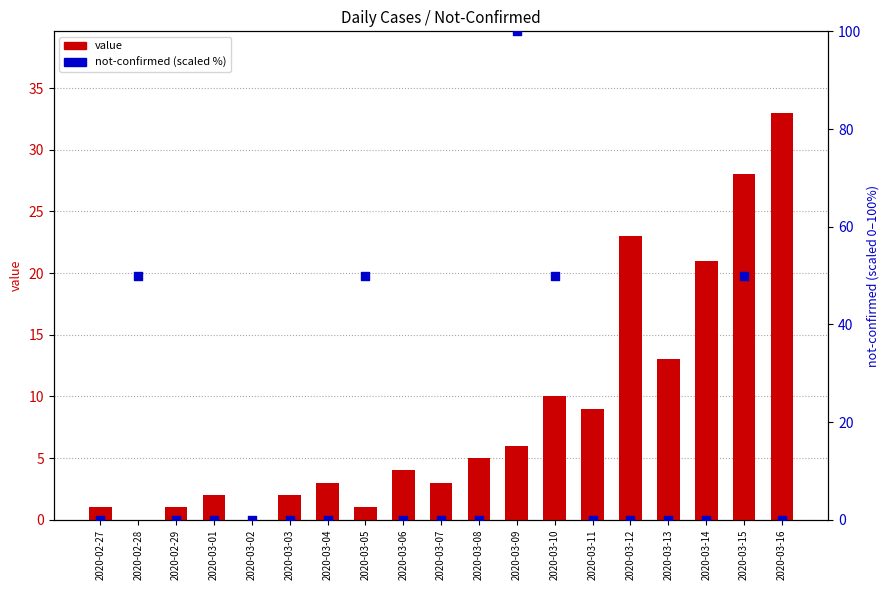

Which series reaches the minimum Y coordinate?

value